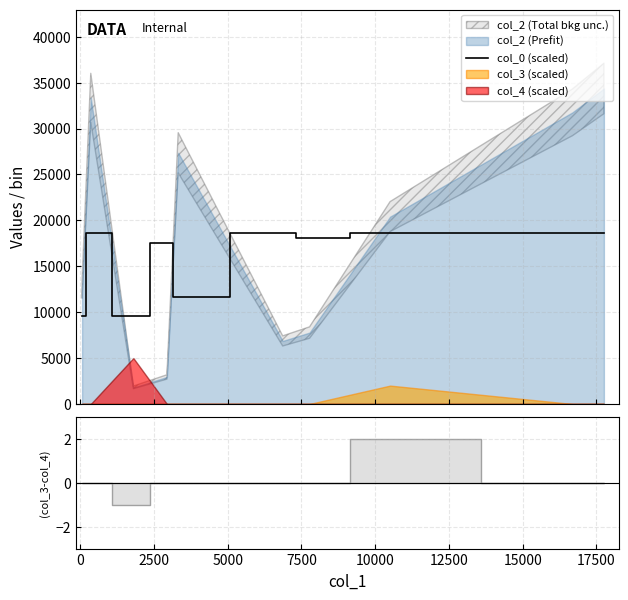

What is the sum of all values?

159225.2